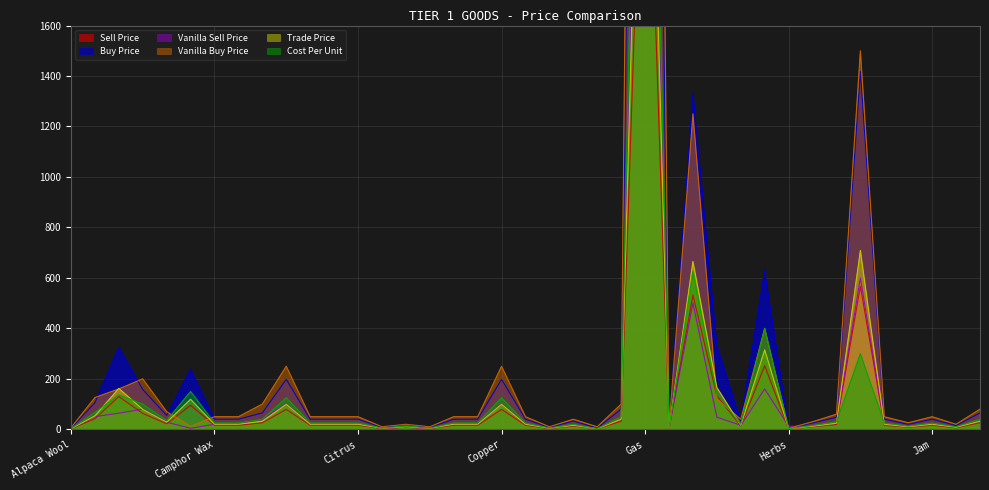

How many lines are shown in the chart?

6